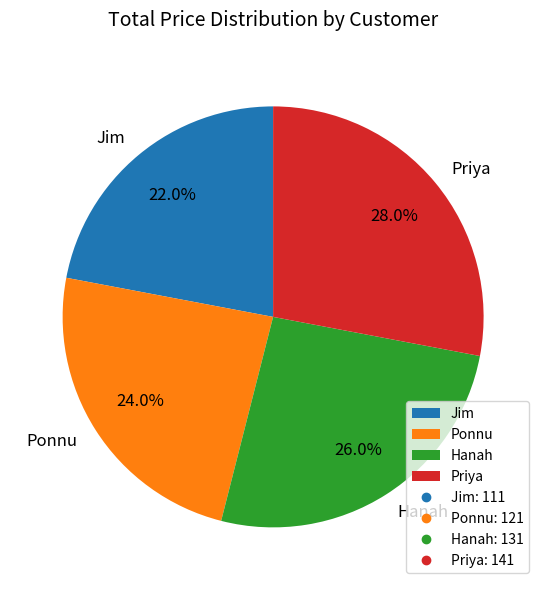

To the nearest percent, what is the combined percentage of Ponnu and Priya?

52%